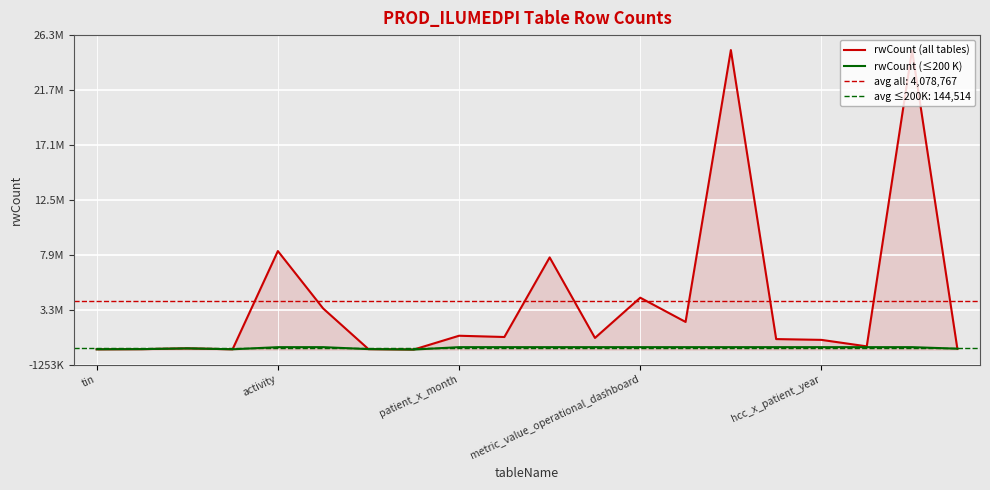

True or false: rwCount (all tables) has more than 0 points higher than both neighbors.

True